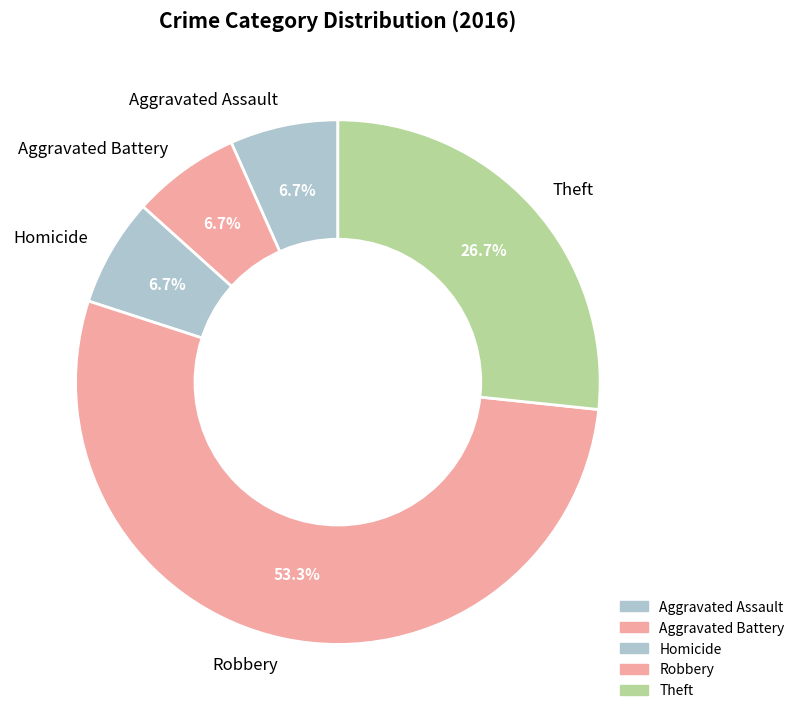

Combined, do Robbery and Theft account for over 50%?

Yes